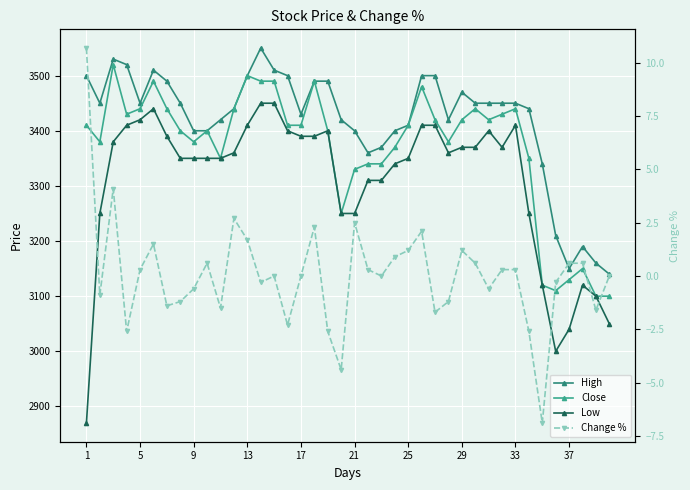

List the series in order of their peak value, lowest first.

Change %, Low, Close, High